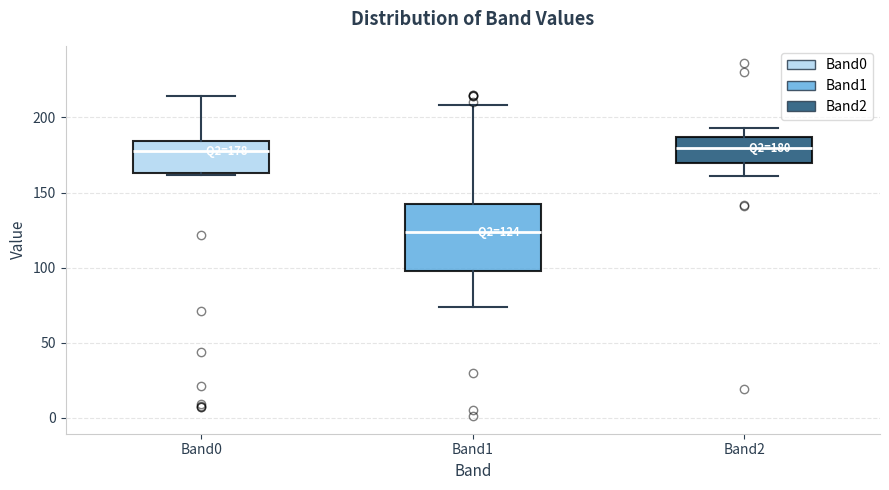

Comparing the boxes themselves (not the whiskers), which one is the tallest?

Band1